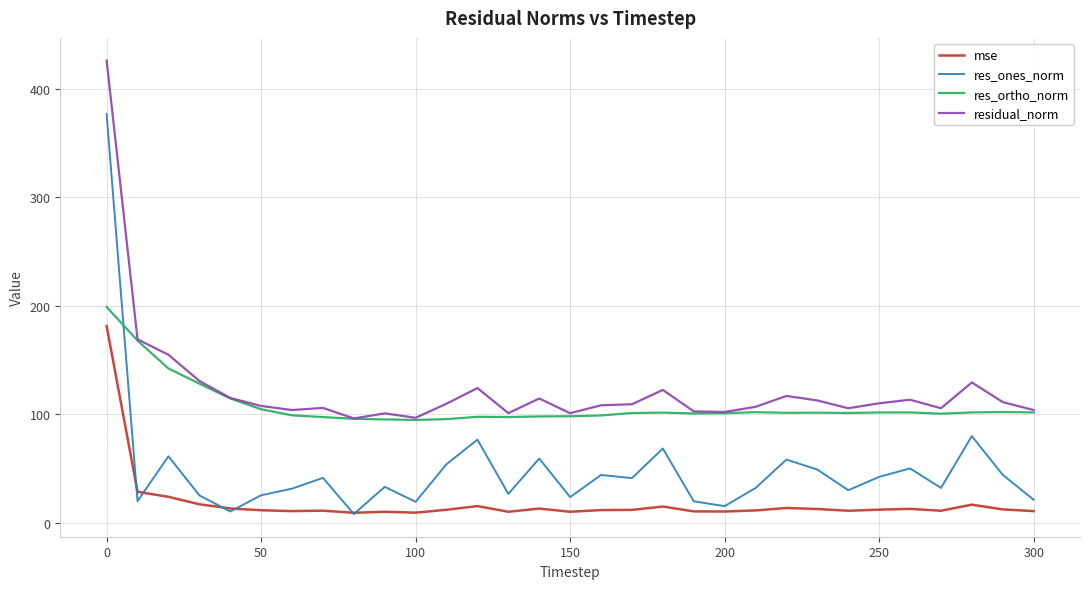

Which series has the widest spread of values?

res_ones_norm